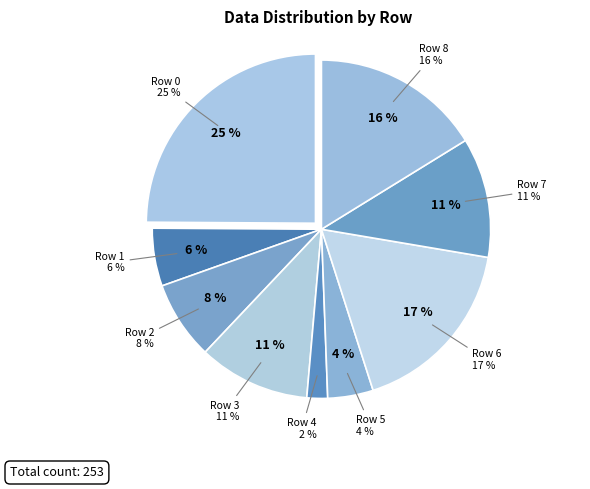

The Row 7 slice represents 17% of the pie. True or false?

False